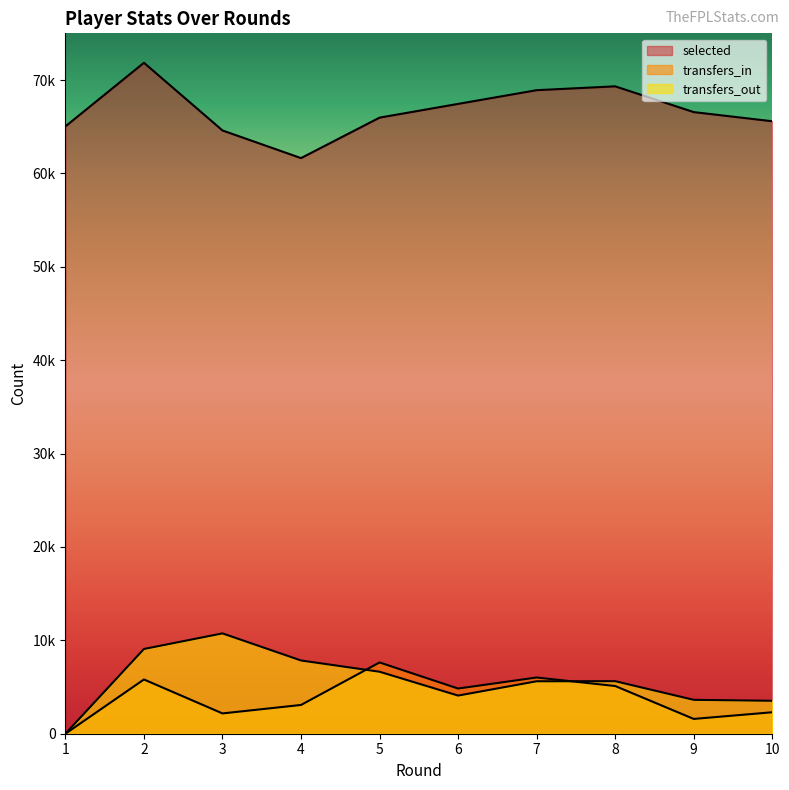

How many intersections are there between transfers_out and transfers_in?

2